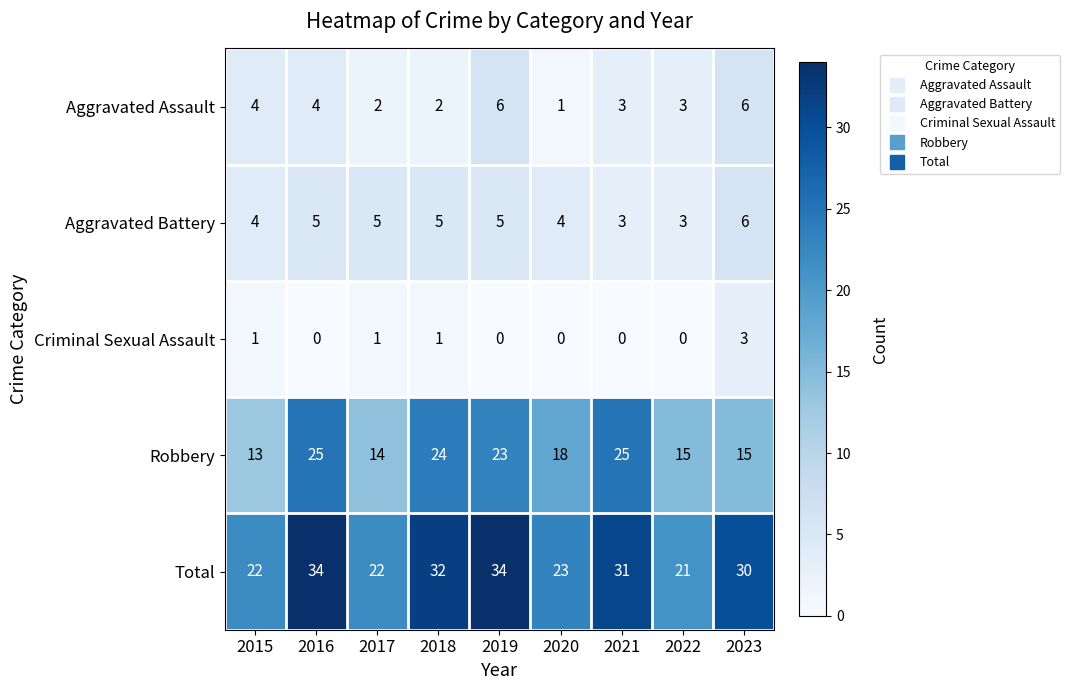

How many values in the Criminal Sexual Assault series exceed 0?

4